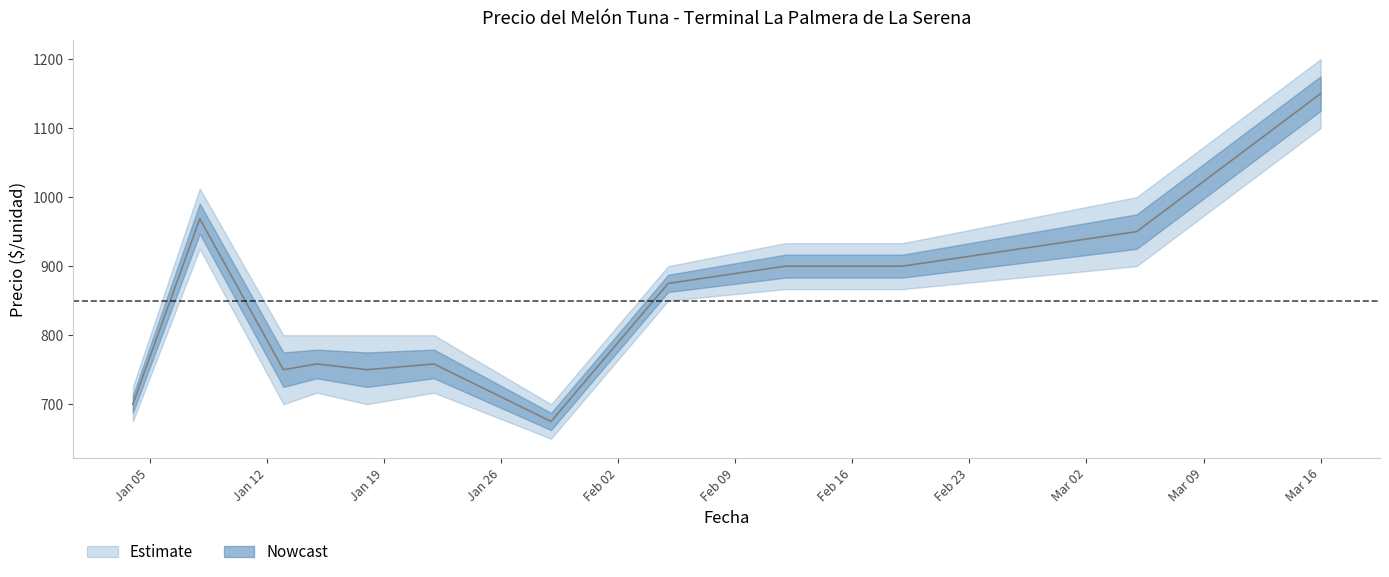

True or false: the data has more than 2 interior local peaks.

True